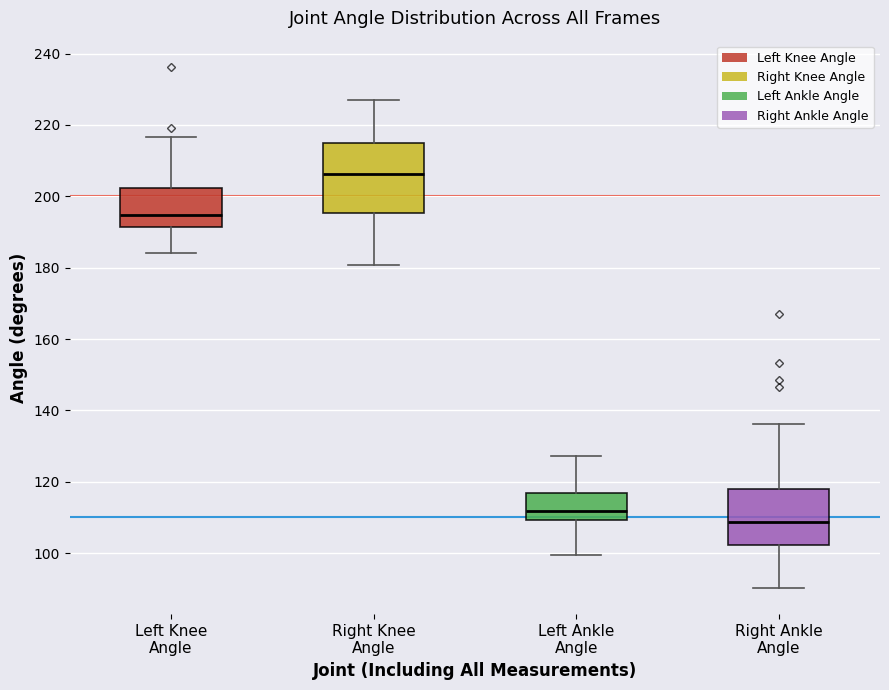

Comparing the boxes themselves (not the whiskers), which one is the tallest?

Right Knee Angle